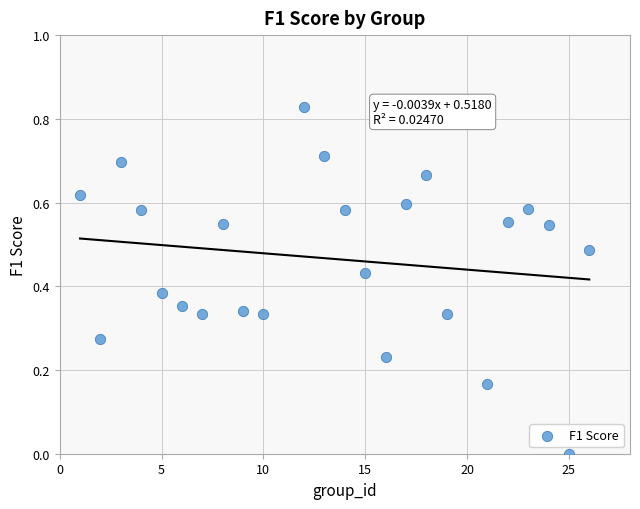

What is the range of X values (max minus min)?

25.0